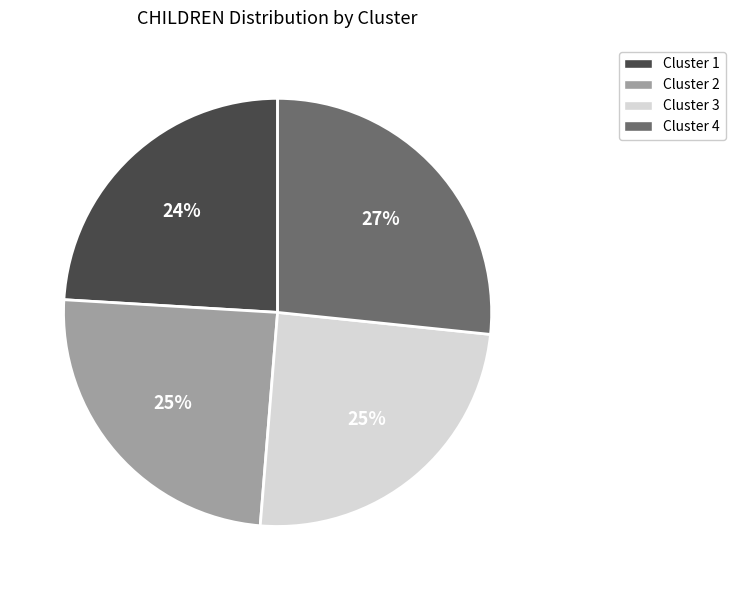

What percentage is the Cluster 4 slice, to the nearest percent?

27%